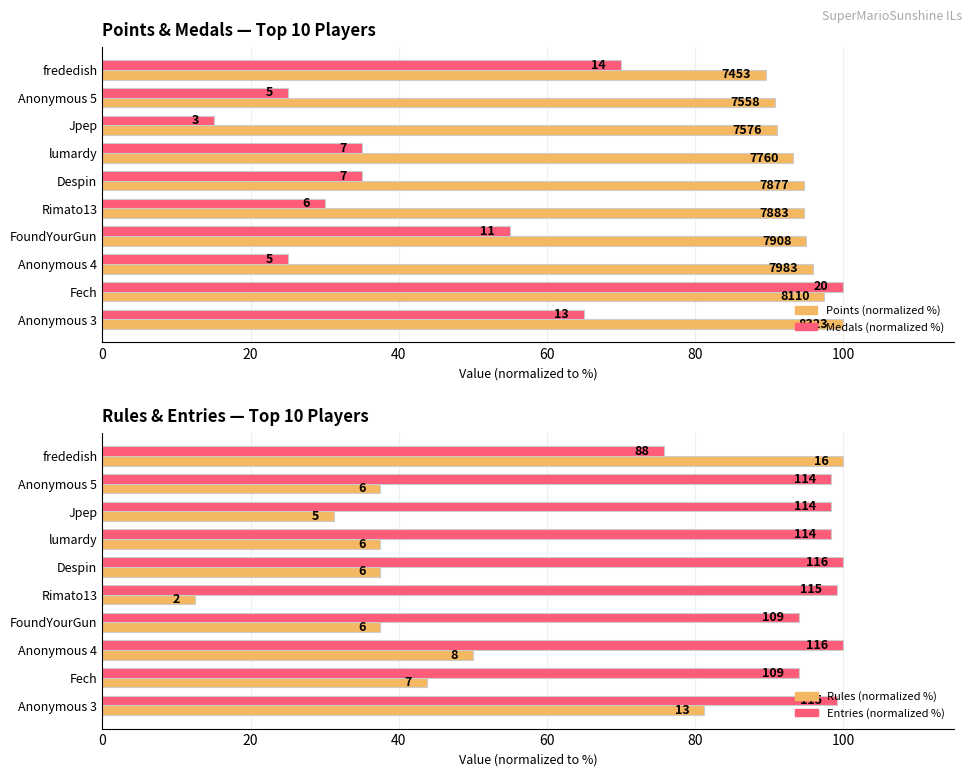

What is the difference between the maximum and second lowest values in the Points (normalized %) series?

9.2